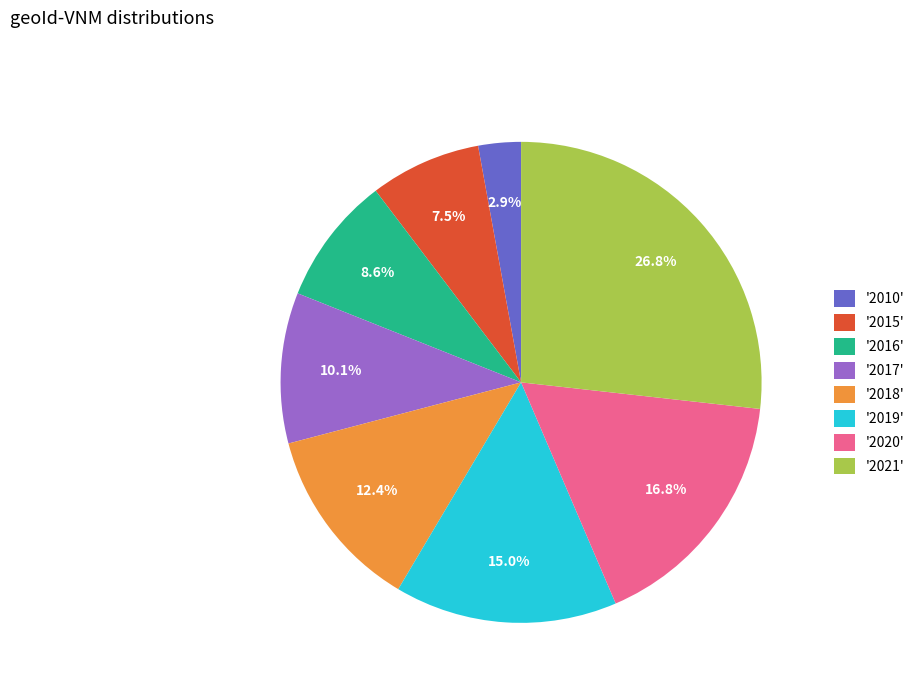

Count the number of slices in the pie.

8